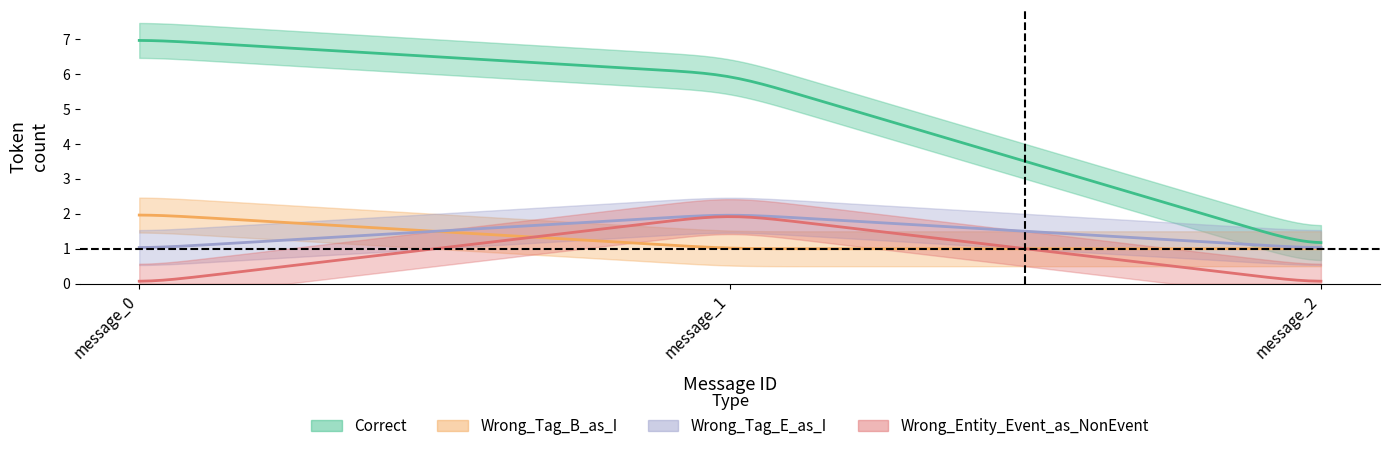

What is the sum of all Correct values?

14